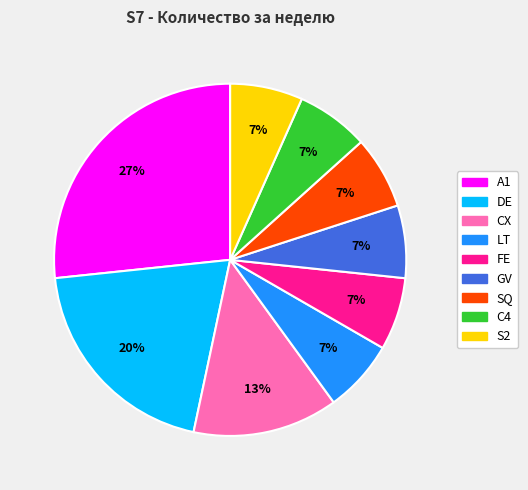

How many slices are in this pie chart?

9